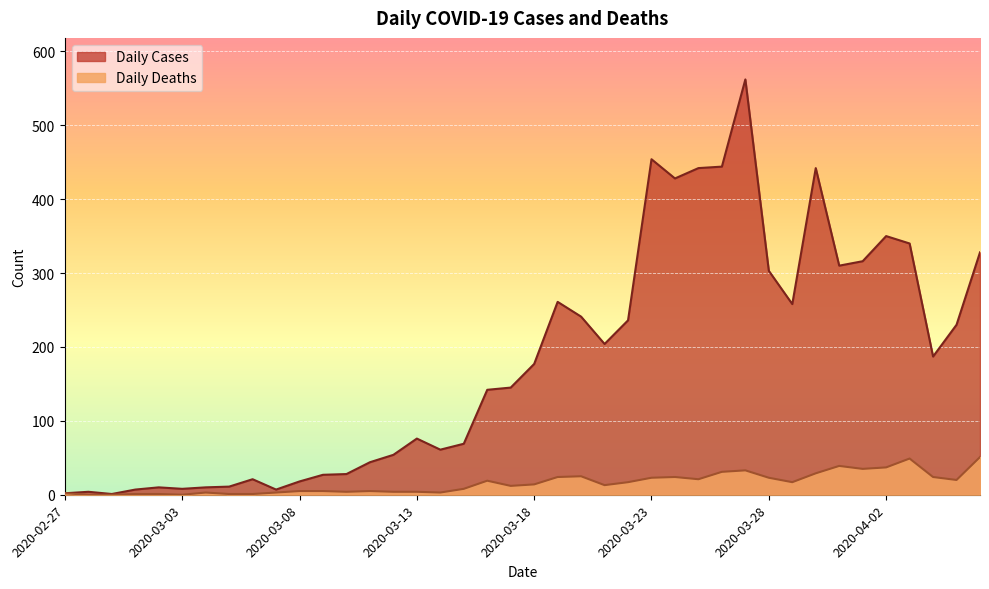

Where does the Daily Cases series first go above 177?

2020-03-19